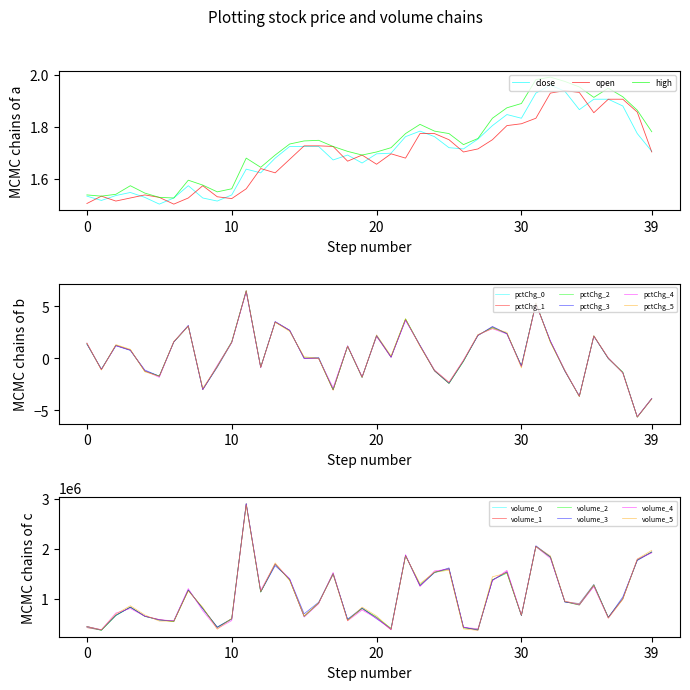

How many interior local valleys does the high series have?

7